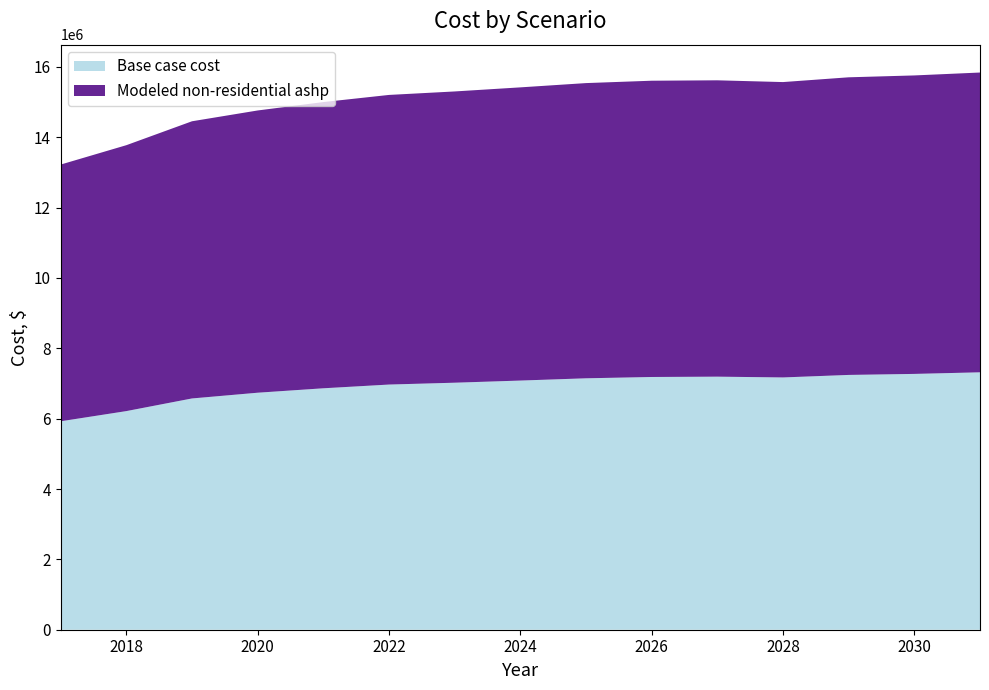

Reading left to right, what are all the values shown in this chart?

Base case cost: 5925813.2	6215447.2	6575029.7	6738111.3	6864002.2	6970261.8	7022645.4	7083661.9	7148006.6	7185271.8	7194640.1	7172556.5	7243869.6	7272844.1	7318271.9
Modeled non-residential ashp: 7298500.1	7559730.9	7880259.1	8024405.2	8137278.1	8234070.0	8280536.2	8335635.5	8392879.4	8423043.7	8425311.3	8397310.3	8461522.7	8485763.3	8522906.9